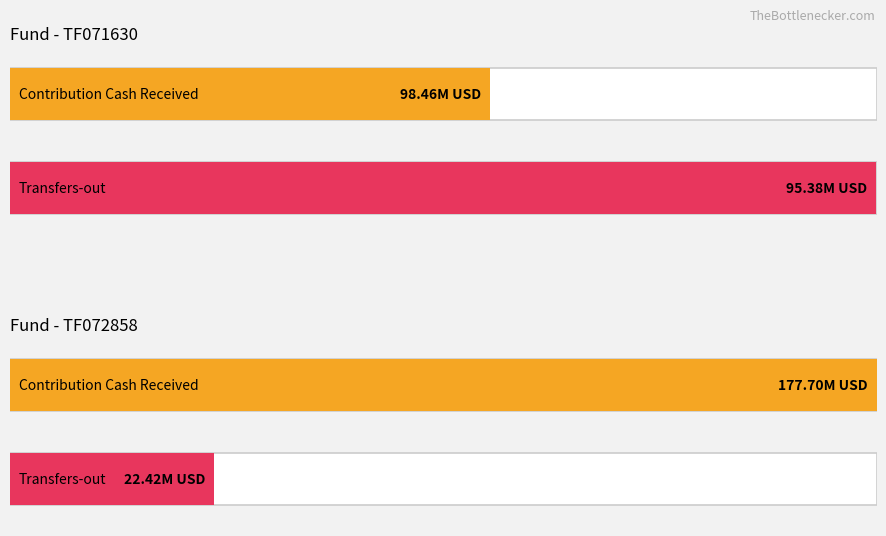

List the series in order of their overall mean, highest first.

Contribution Cash received (ledger) USD, Transfers-out in USD